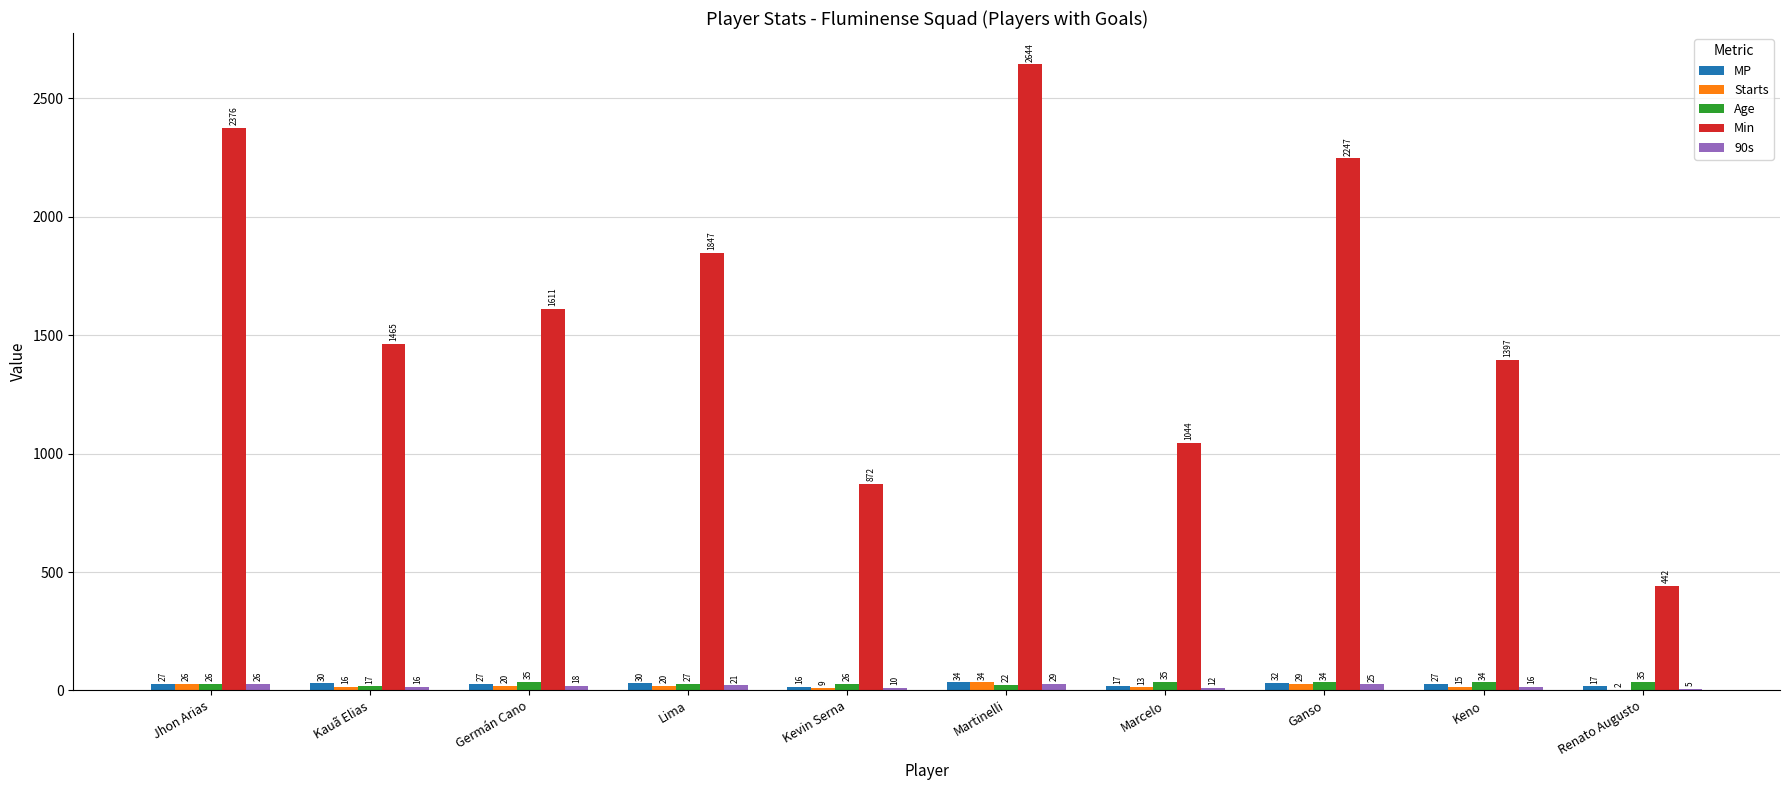

Which category has the highest value across all series?

Martinelli